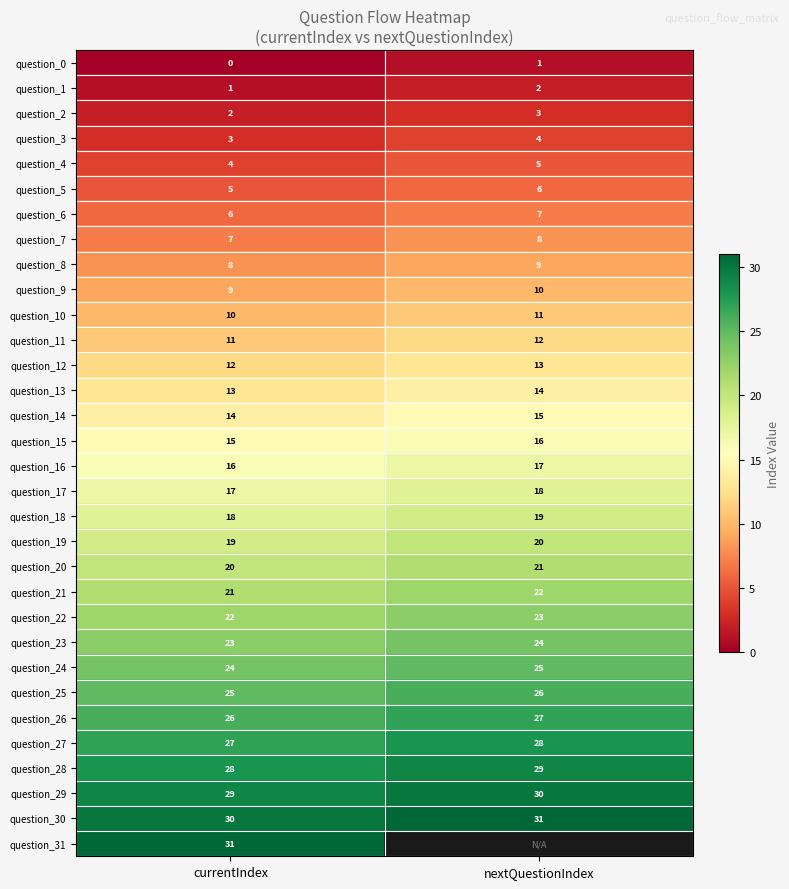

Rank the categories by question_16 value from lowest to highest.

currentIndex, nextQuestionIndex